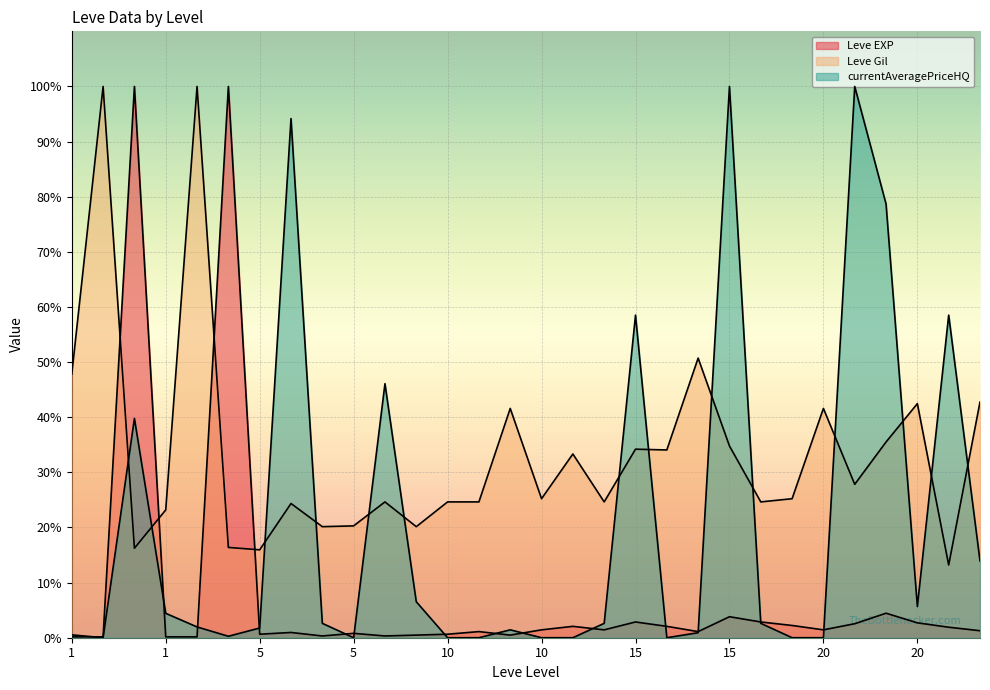

How many lines are shown in the chart?

3